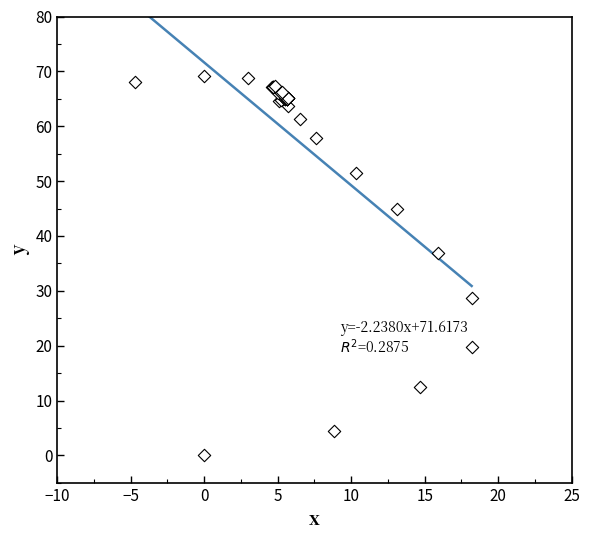

What Y value in the scatter plot is closest to 34?

36.9